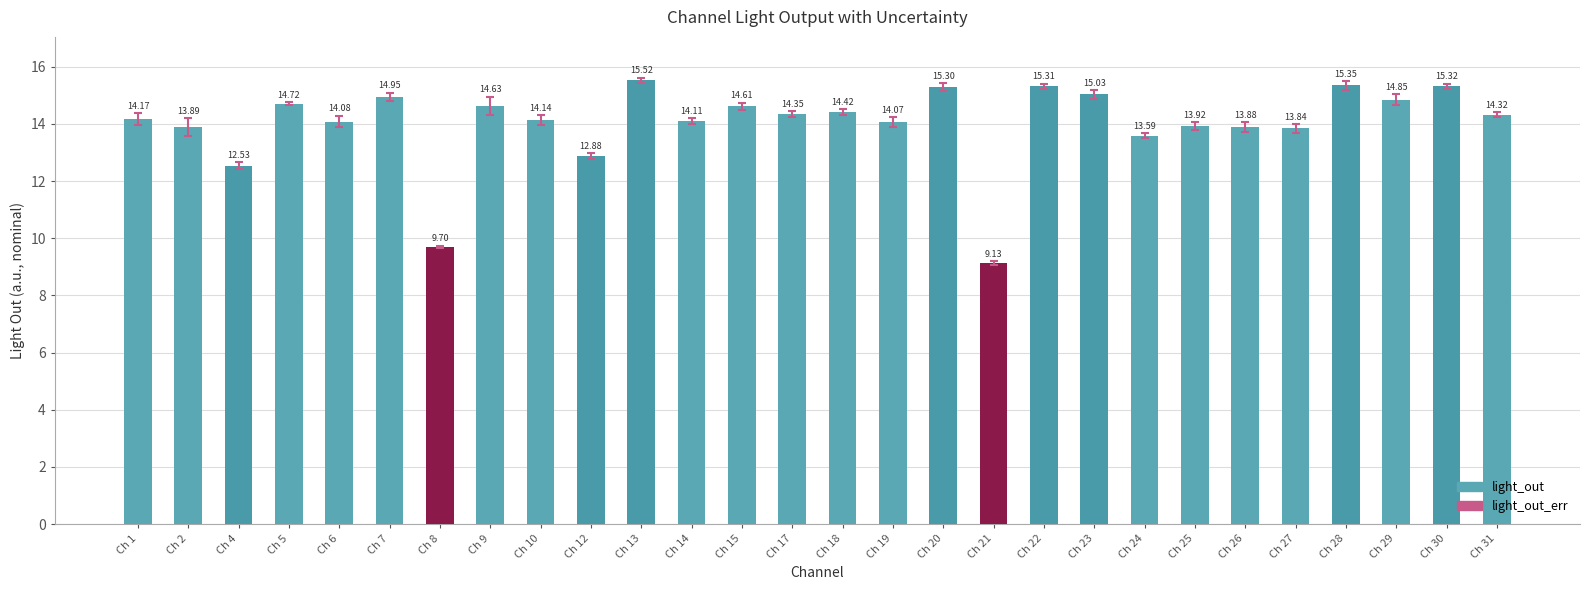

The chart shows a value of 3.8 at Ch 15. True or false?

False